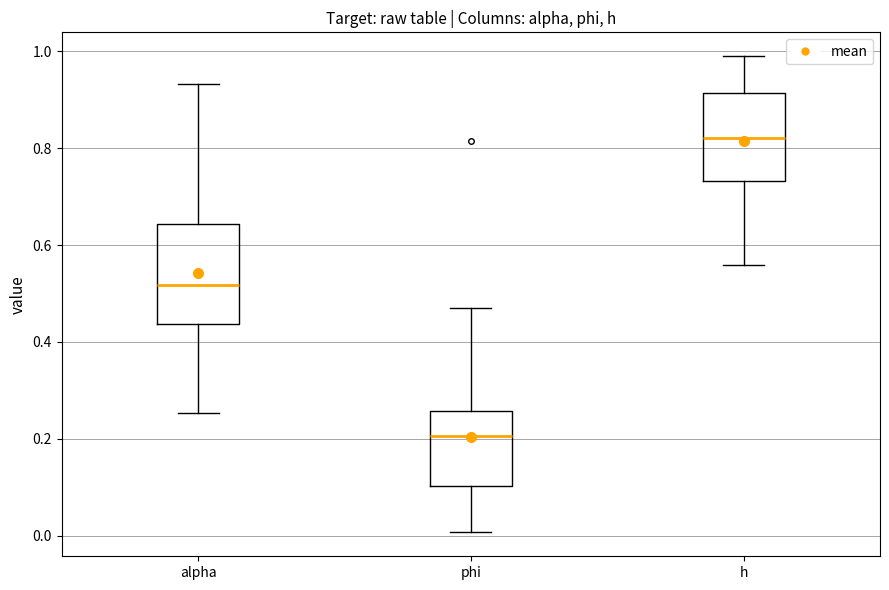

Comparing the boxes themselves (not the whiskers), which one is the tallest?

alpha